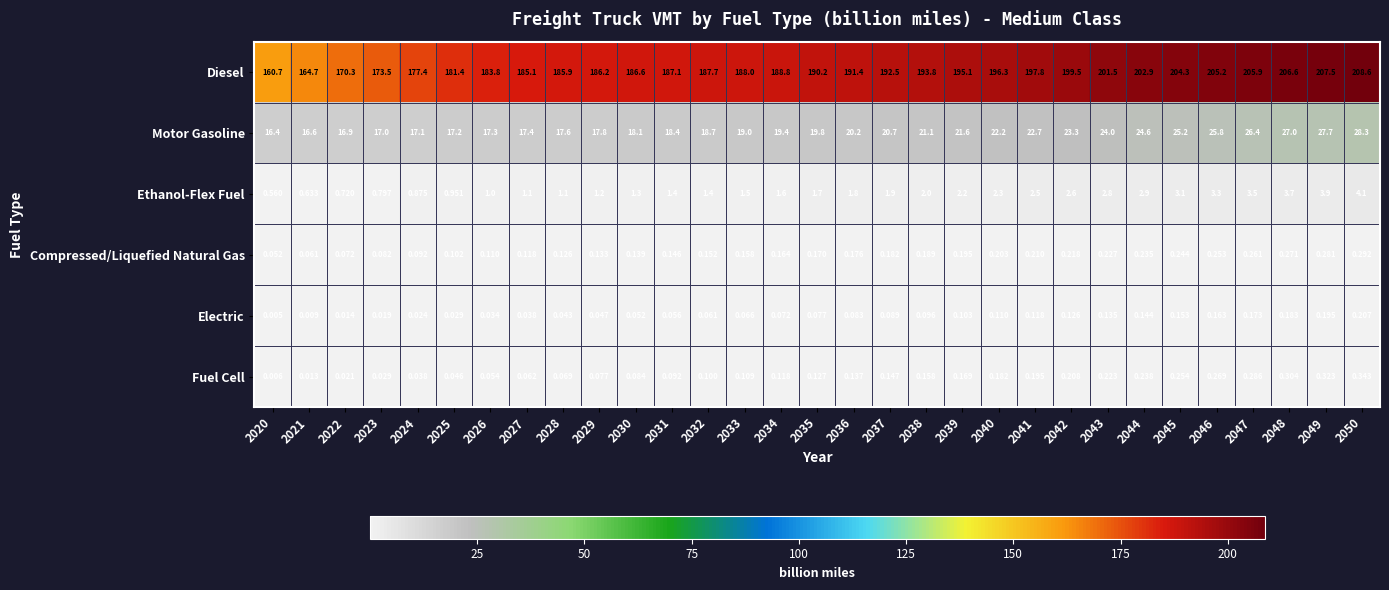

At 2048, list the series in order from smallest to largest.

Electric, Compressed/Liquefied Natural Gas, Fuel Cell, Ethanol-Flex Fuel, Motor Gasoline, Diesel